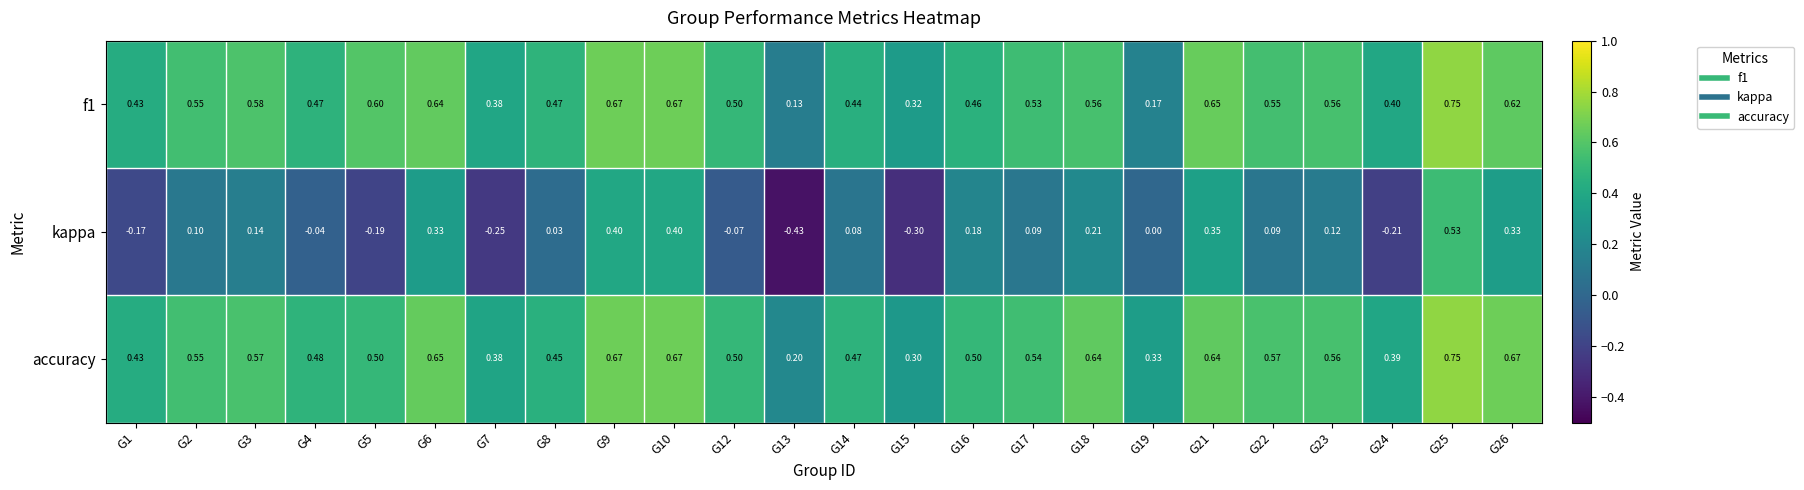

Count the number of data series in this chart.

3